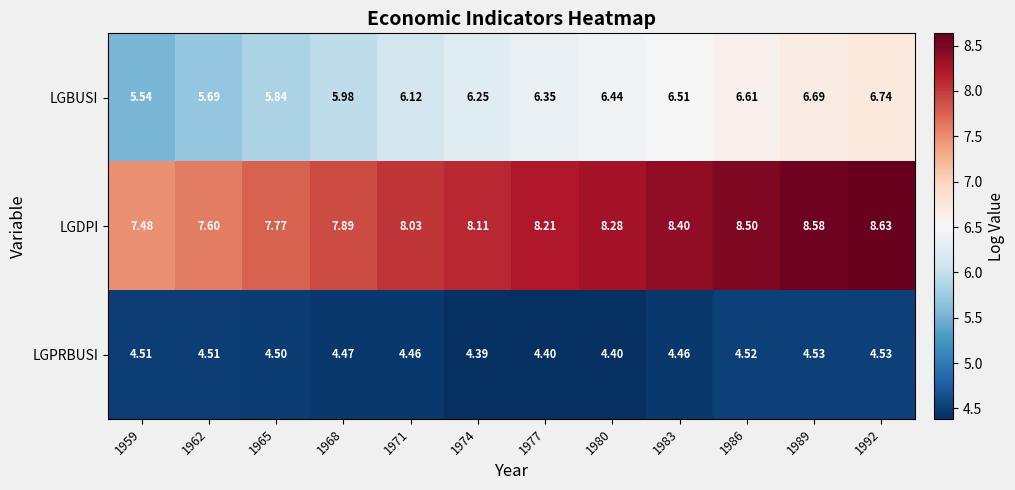

Which series has the largest range (max minus min)?

LGBUSI